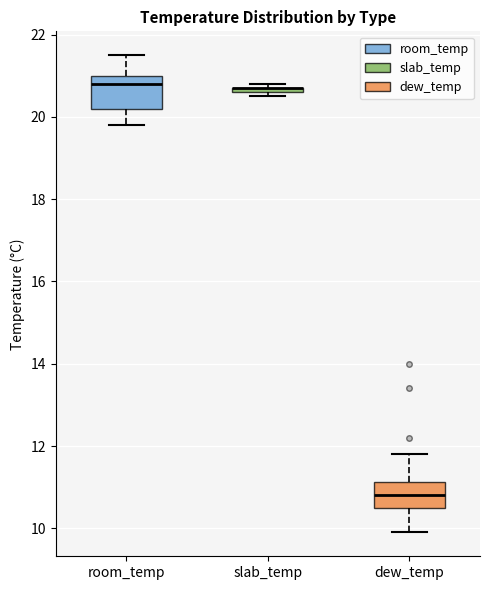

Where does the lower whisker of the box for dew_temp end on the y-axis? The values are not printed on the chart, so give them approximately, as read against the axis.

10.0